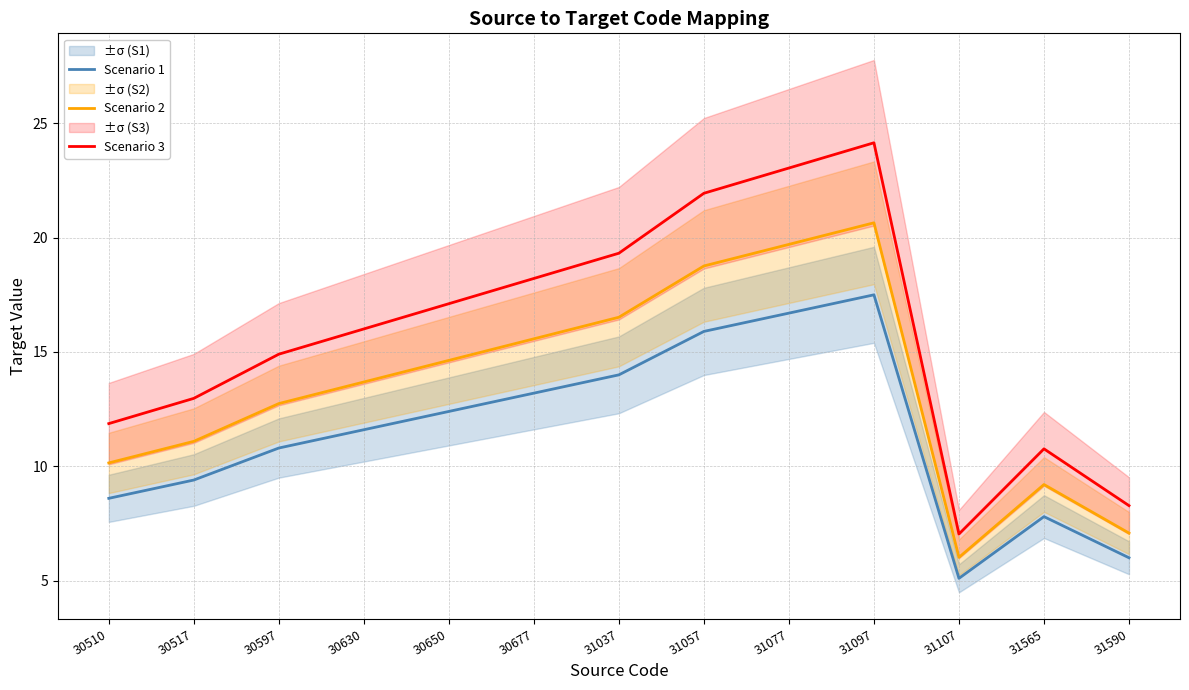

How many lines are shown in the chart?

3